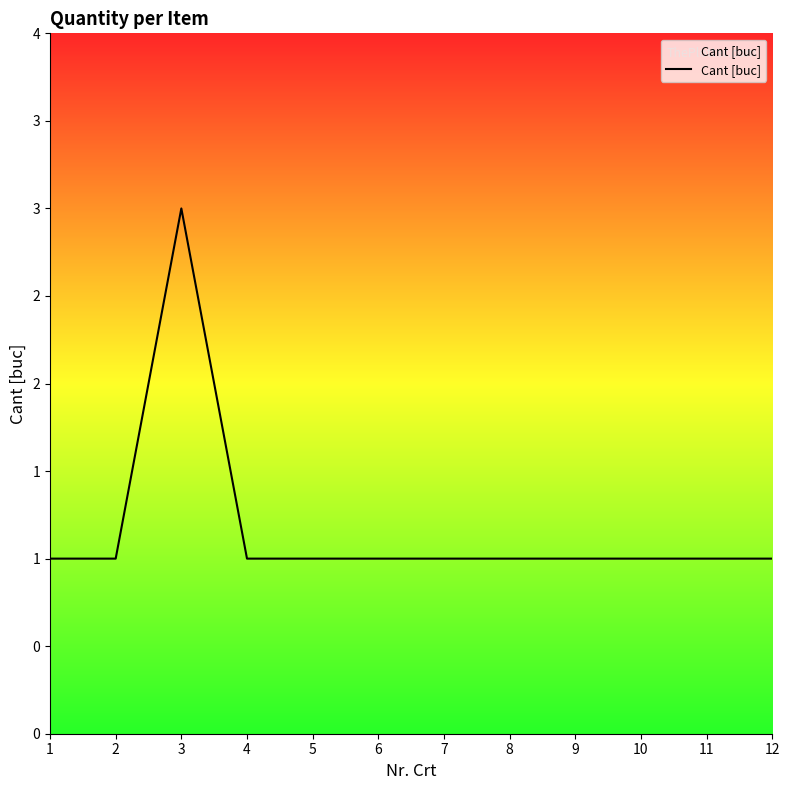

Is this an area chart (filled region under the line)?

Yes